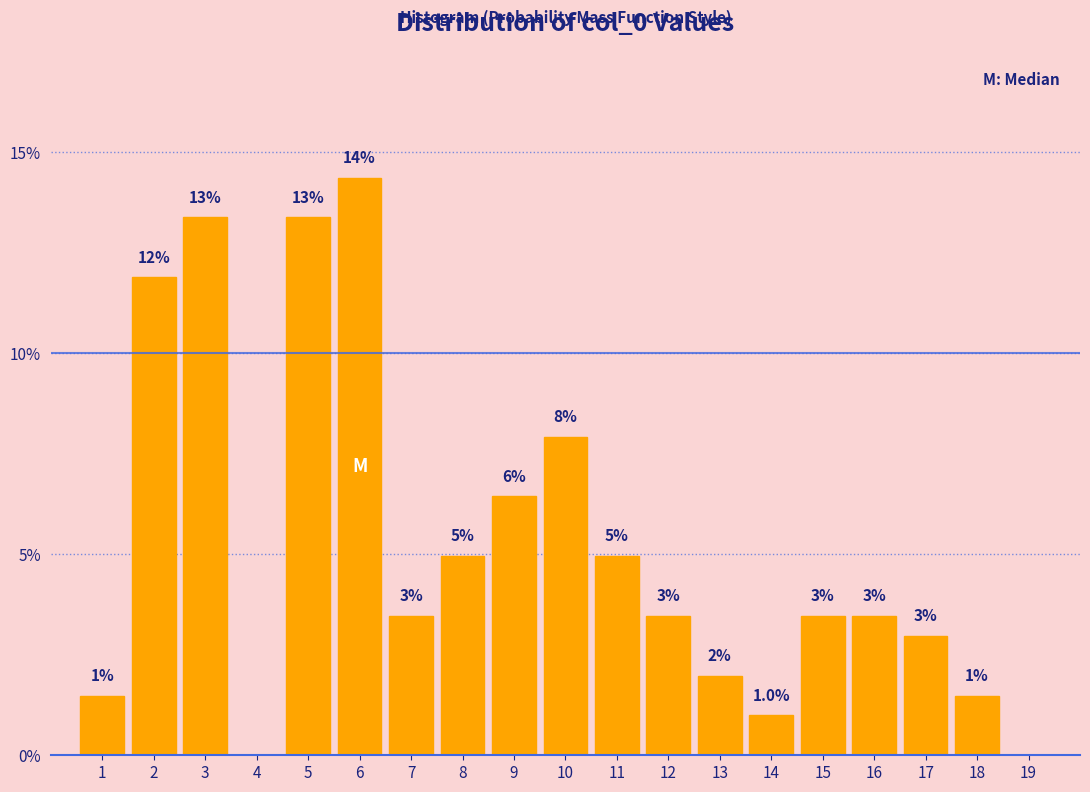

Where is the data nearest to the value 7?

9